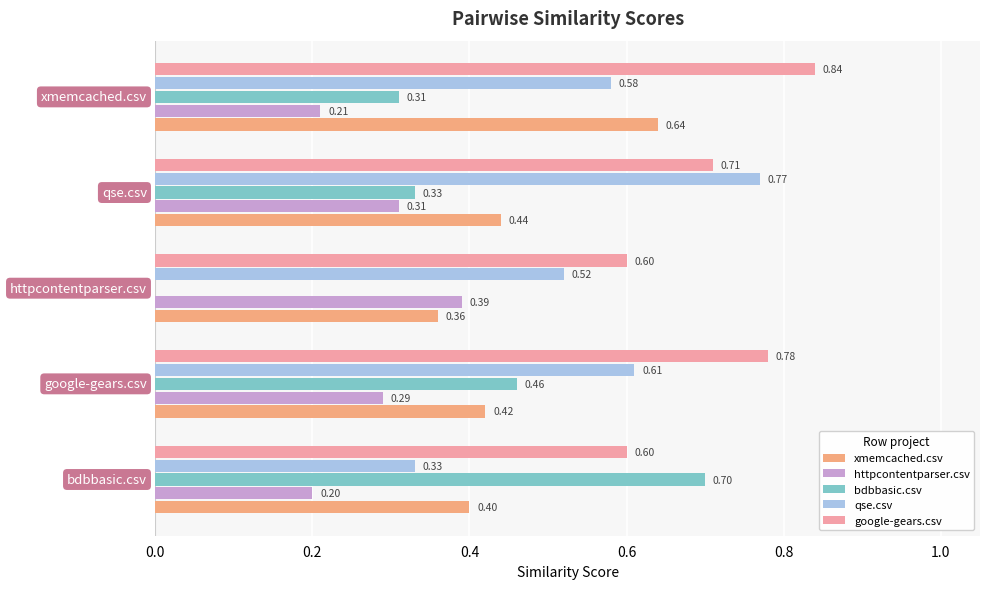

Which series has the largest total across all categories?

google-gears.csv